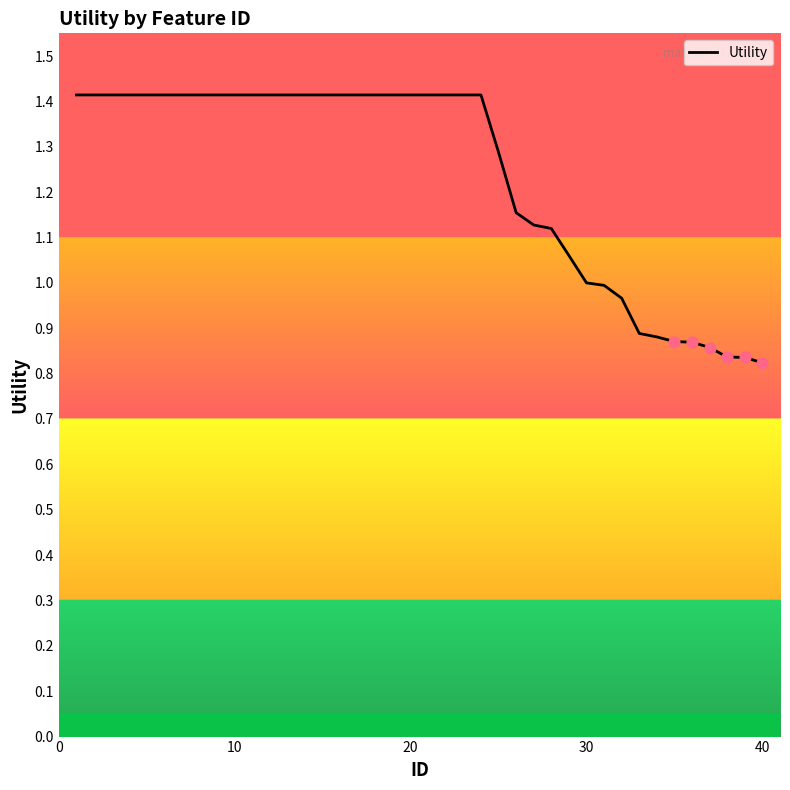

What is the difference between the maximum and minimum values?

0.6